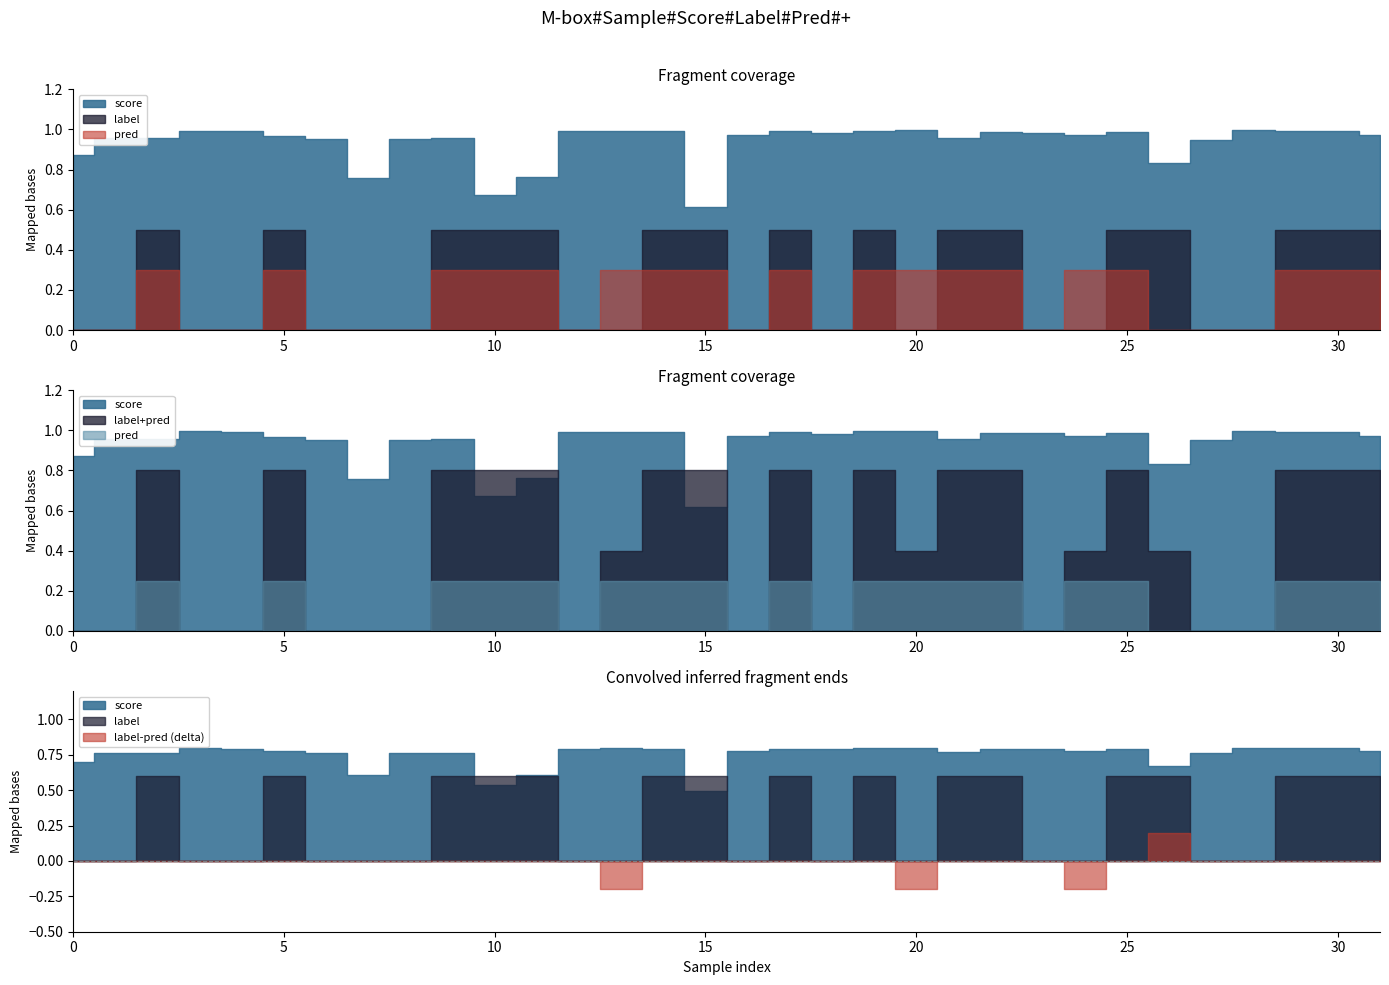

Which series changed the most between 7 and 19?

label